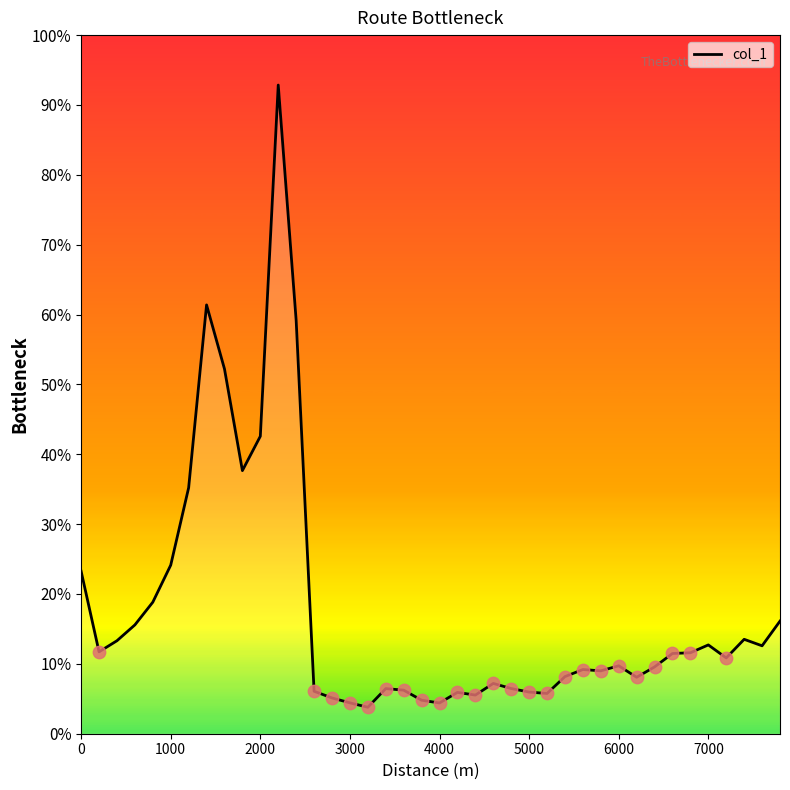

What is the greatest value displayed?

92.9